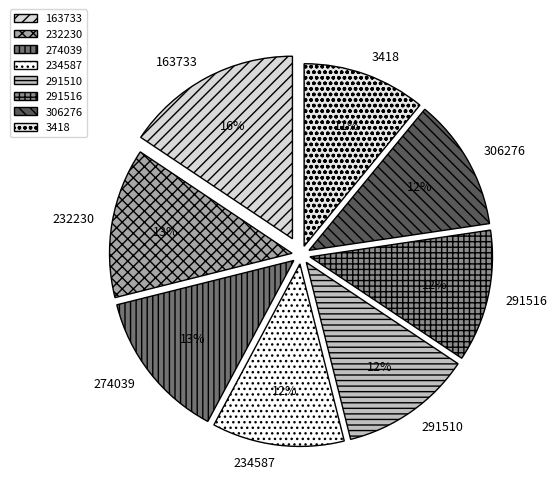

To the nearest percent, what portion does 274039 represent?

13%